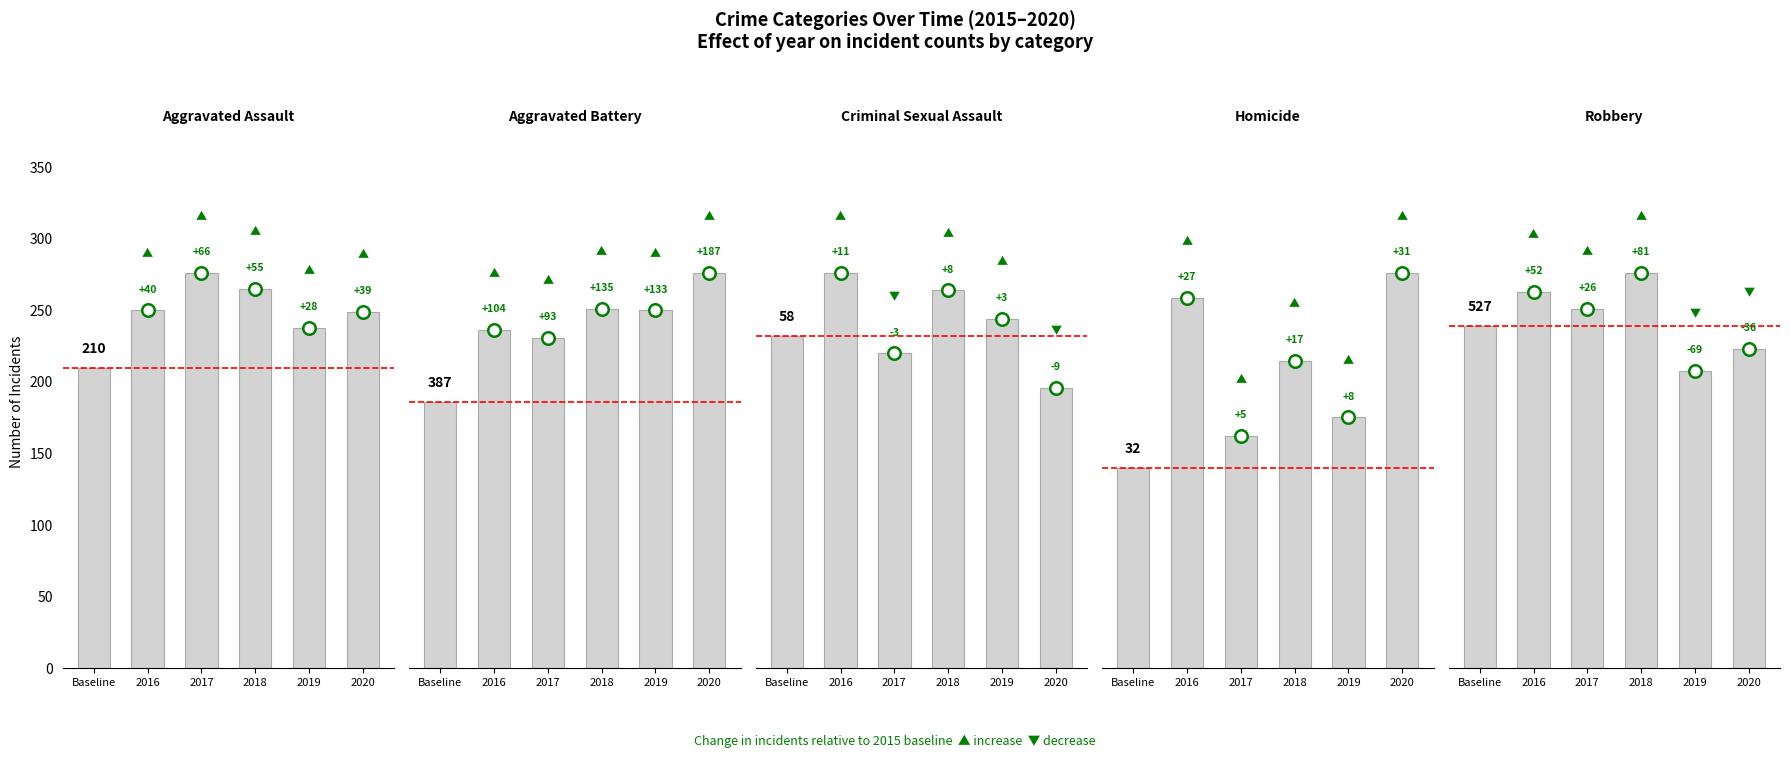

How many groups of bars are there?

6